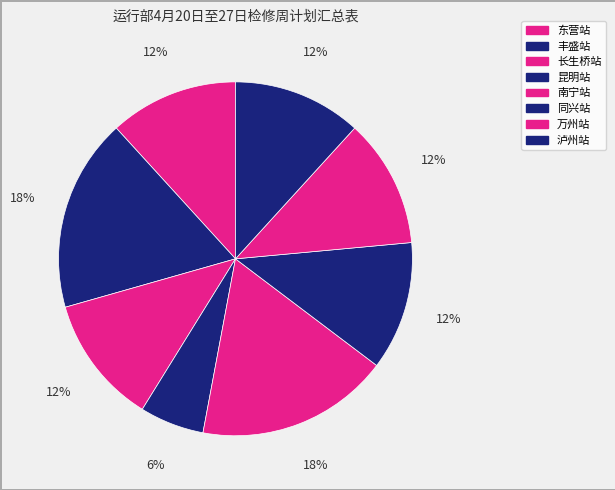

How many segments does this pie chart have?

8